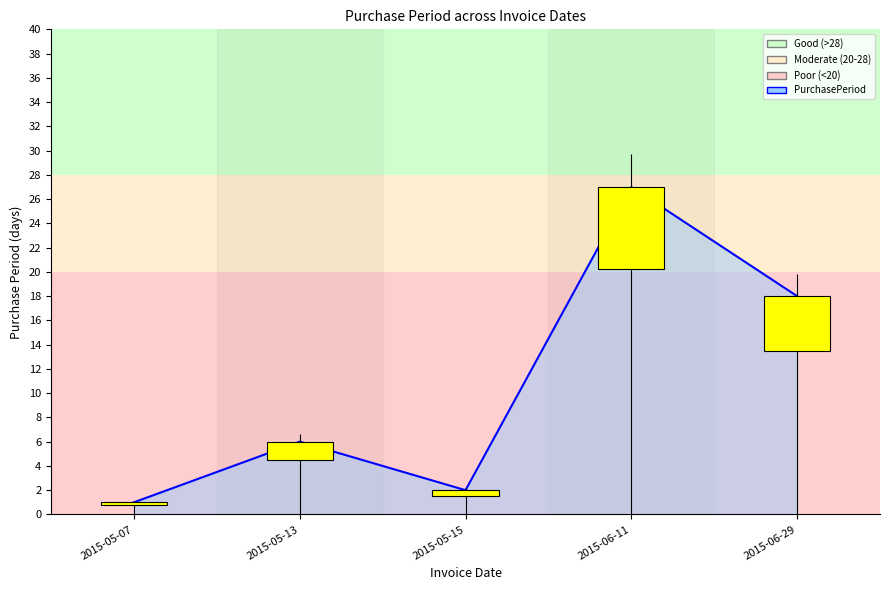

How many interior local peaks (higher than both neighbors) does the data have?

2